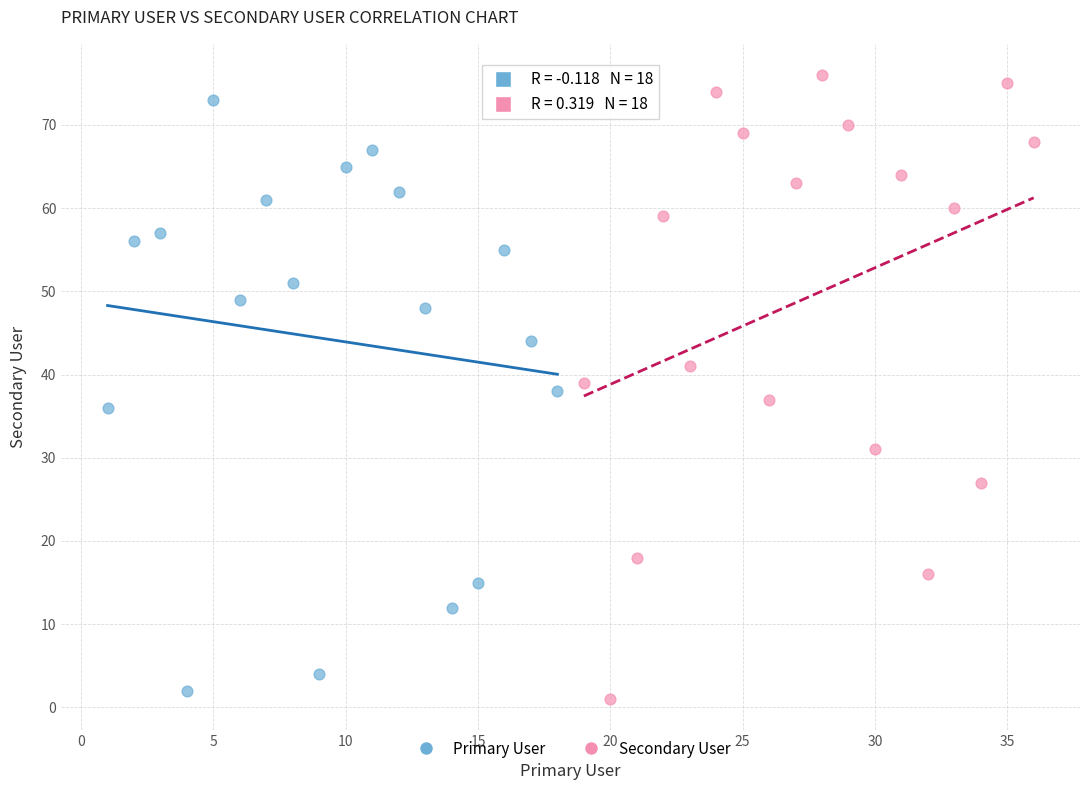

Which series has the widest spread of Y values?

Secondary User